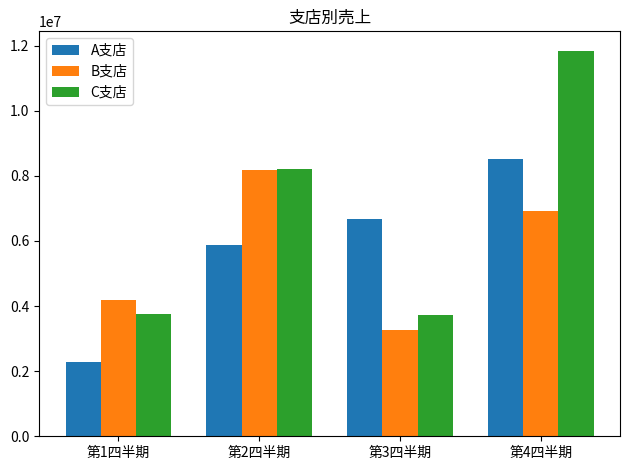

At which label is B支店 closest to 5716070?

第4四半期